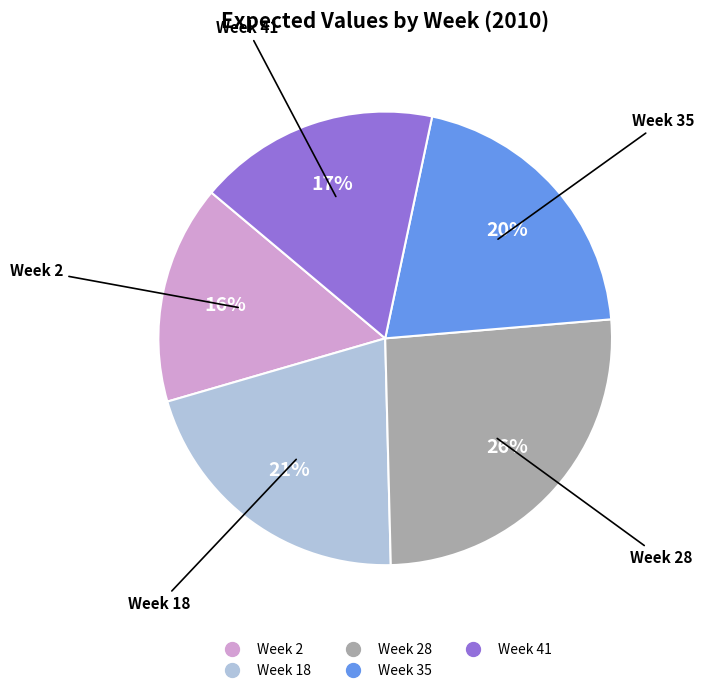

Is there any slice that represents more than half of the pie?

No